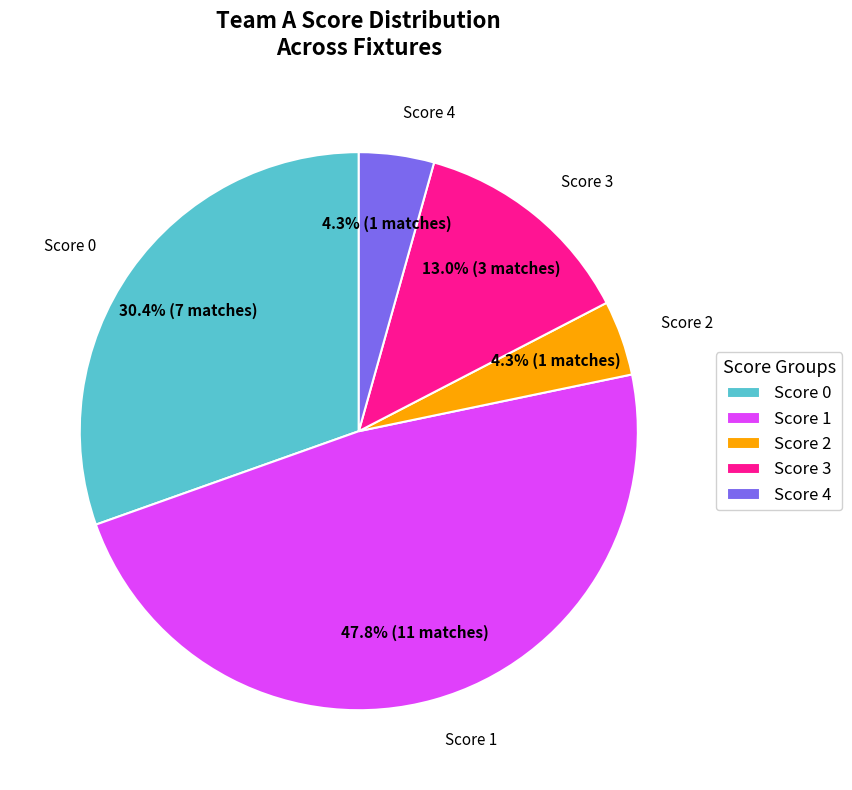

What is the ratio of the value at Score 4 to the value at Score 2?

1.0